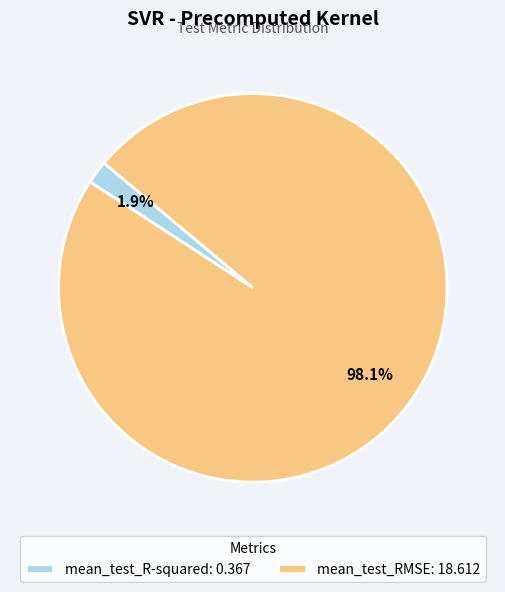

Which has a higher value, mean_test_R-squared: 0.367 or mean_test_RMSE: 18.612?

mean_test_RMSE: 18.612